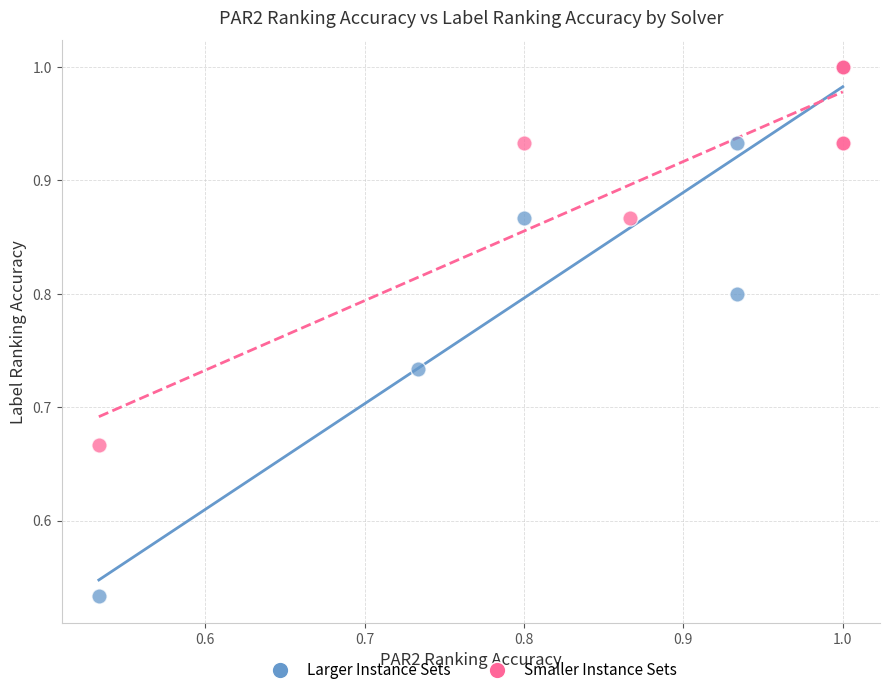

Which series has the widest spread of Y values?

Larger Instance Sets